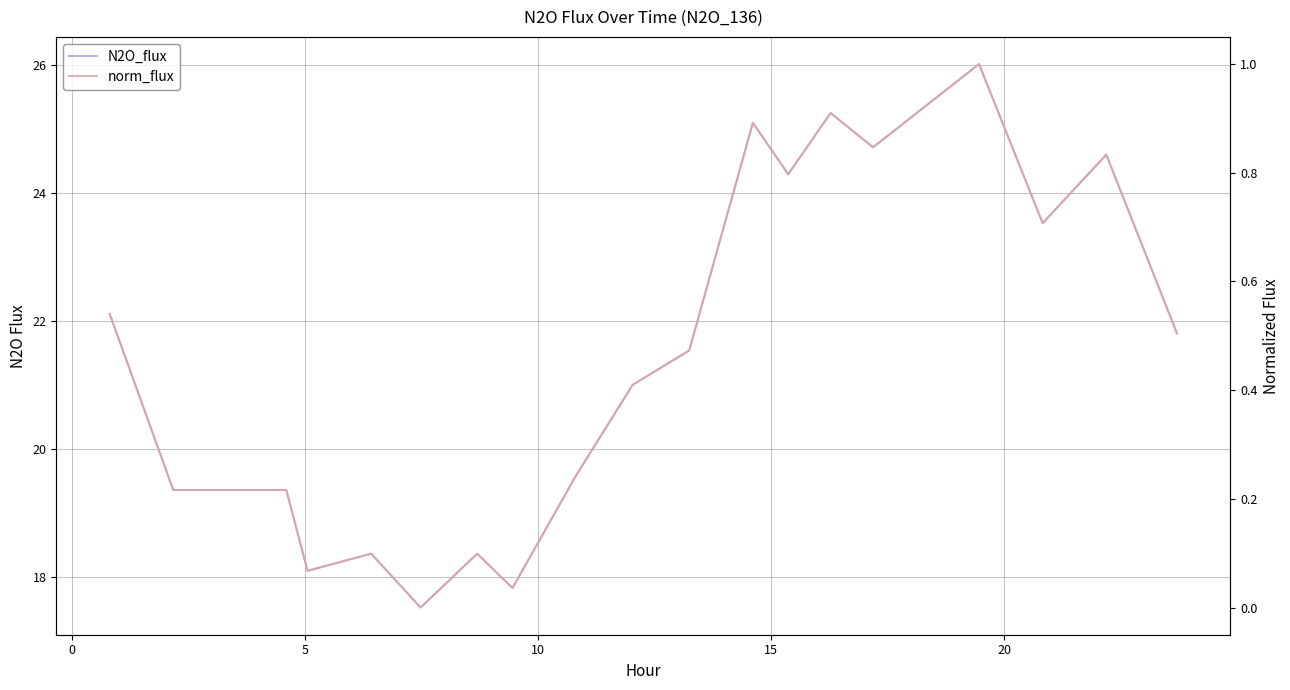

Reading right to left, extract all data points from this chart.

N2O_flux: 21.8	24.6	23.5	26.0	24.7	25.3	24.3	25.1	21.5	21.0	19.6	17.8	18.4	17.5	18.4	18.1	19.4	19.4	22.1
norm_flux: 0.5	0.8	0.7	1.0	0.8	0.9	0.8	0.9	0.5	0.4	0.2	0.0	0.1	0.0	0.1	0.1	0.2	0.2	0.5